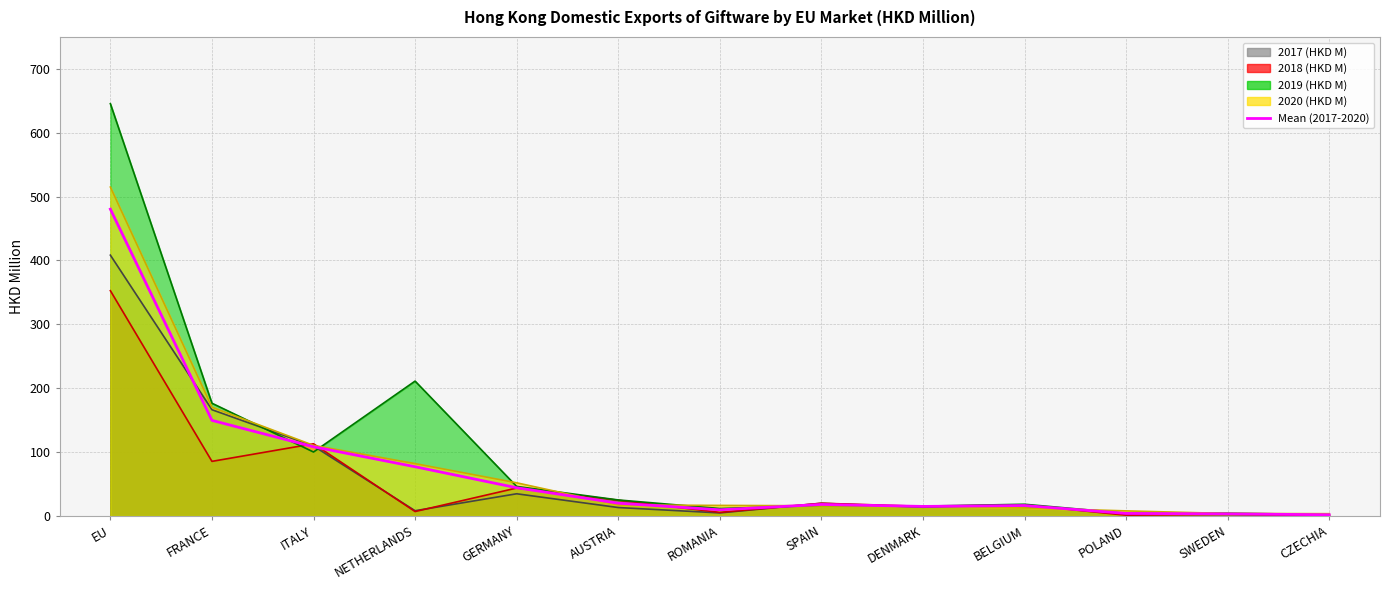

How many data points are less than 17?

6